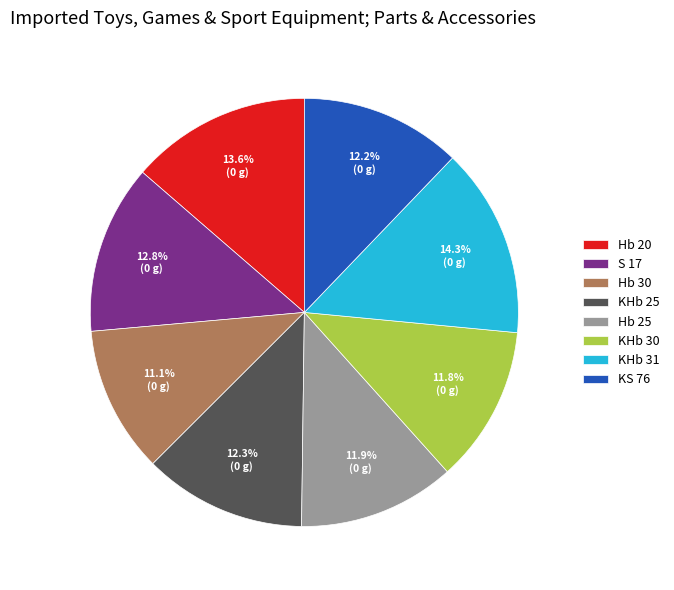

What portion of the pie excludes KHb 25?

87.7%